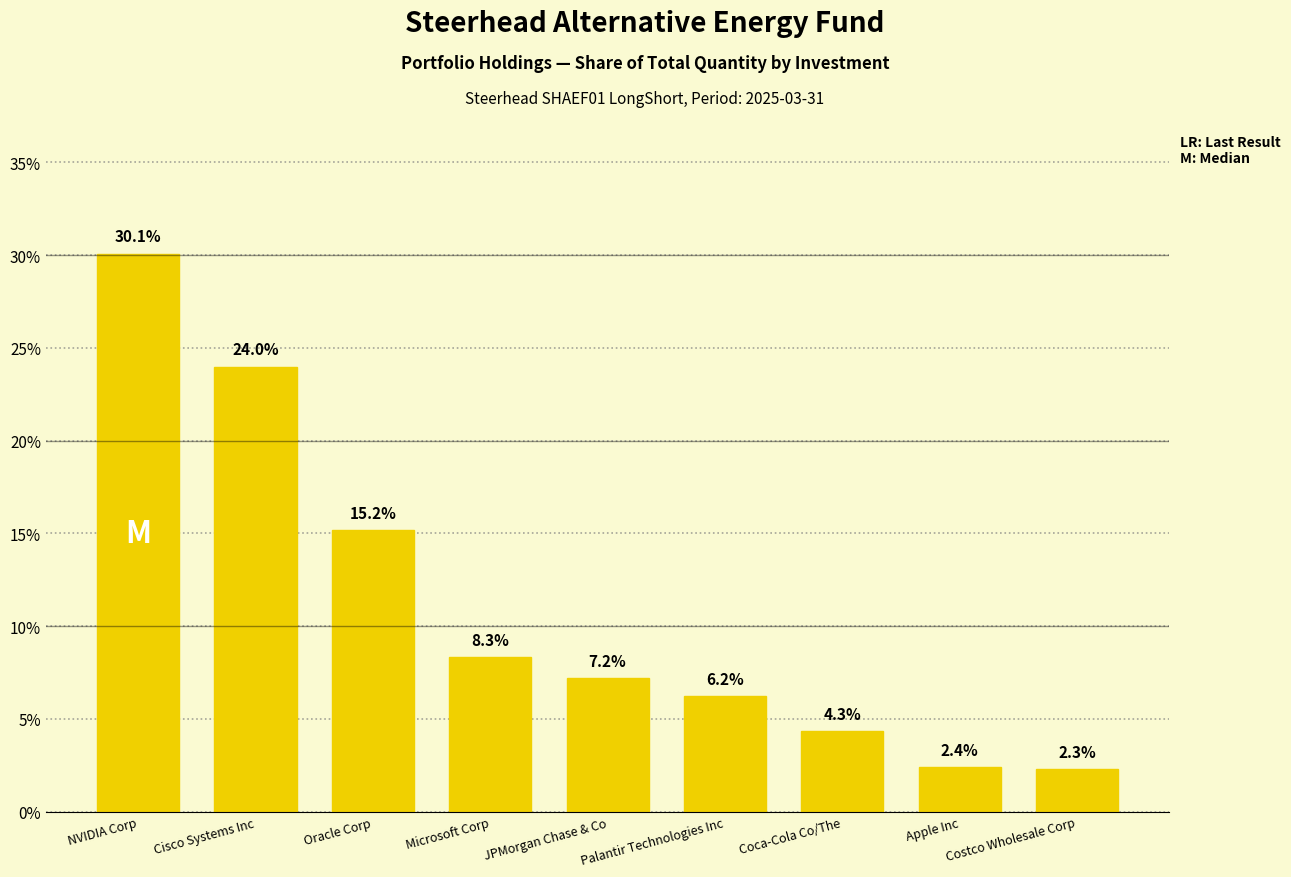

How many series are shown in this chart?

1